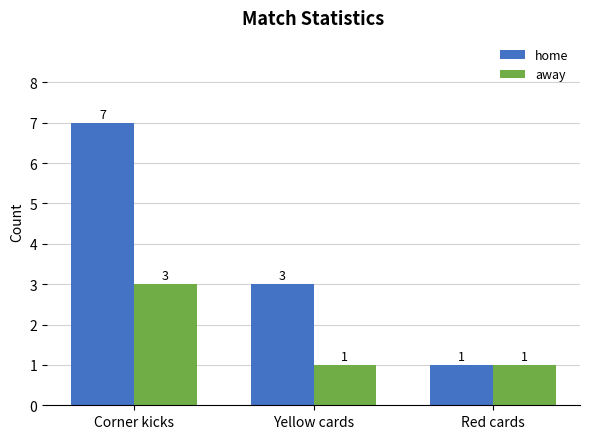

What position from the left is Corner kicks?

1